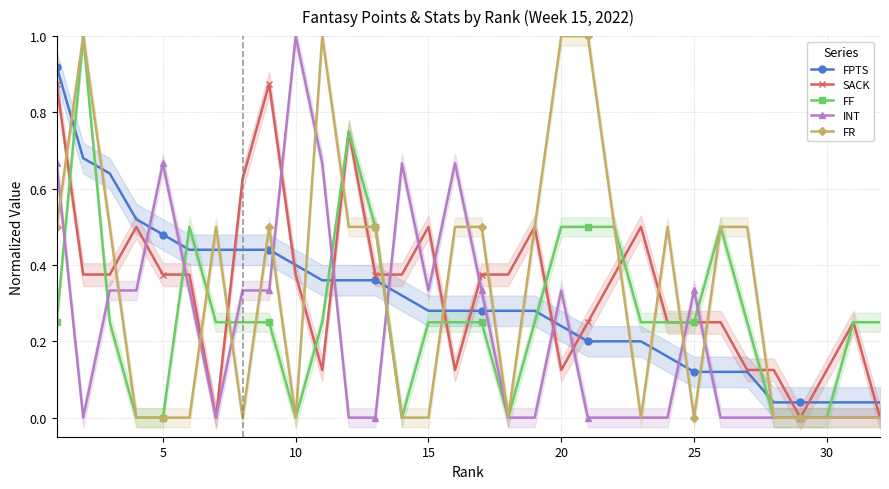

Does the chart have visible grid lines?

Yes